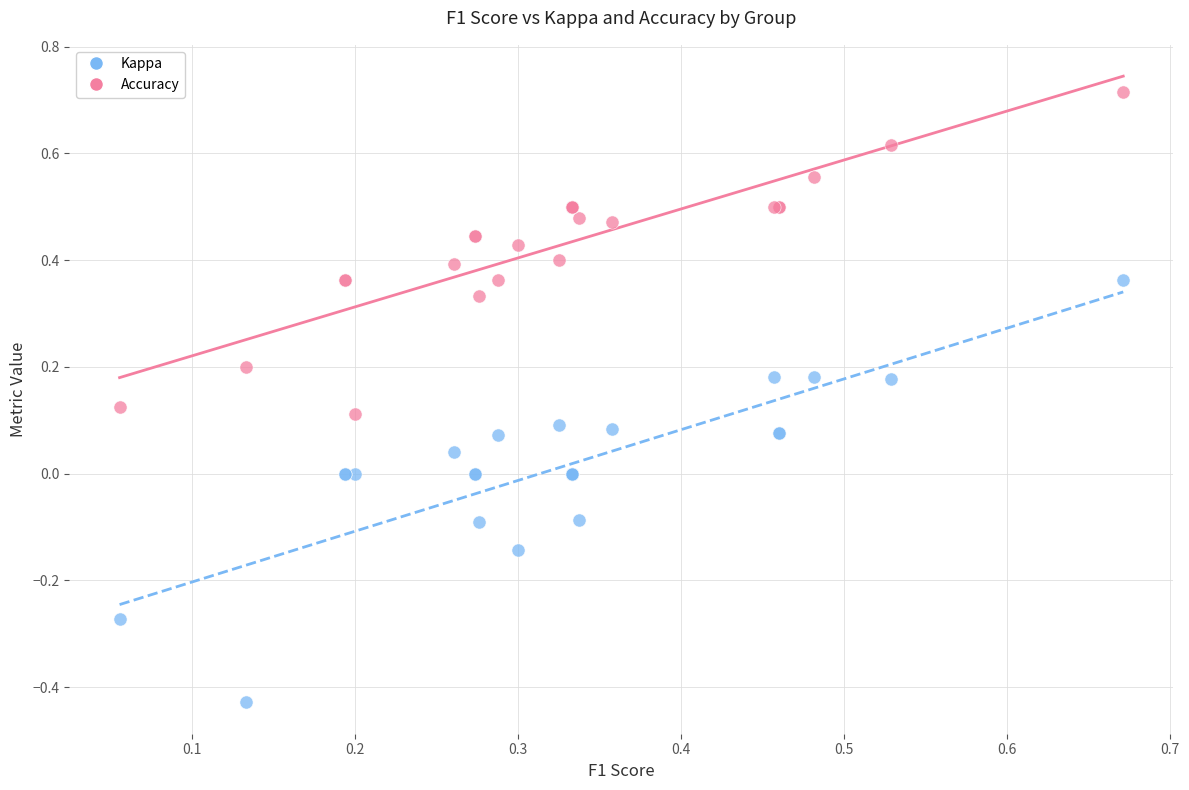

Which series has the widest spread of Y values?

Kappa